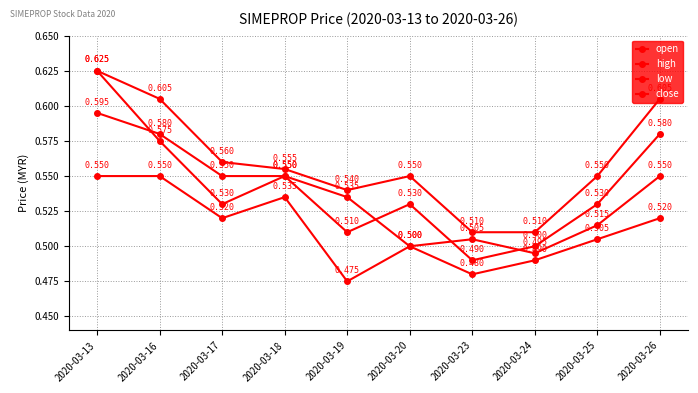

At which label does open reach its minimum?

2020-03-24